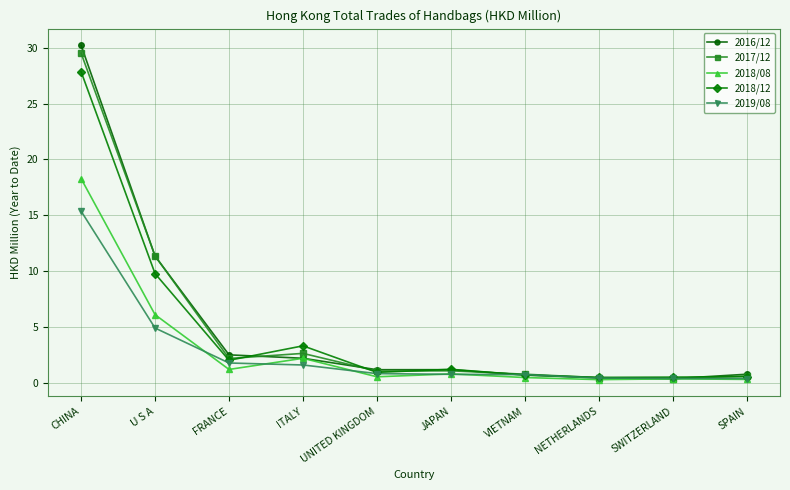

At which label is 2018/12 closest to 14?

U S A